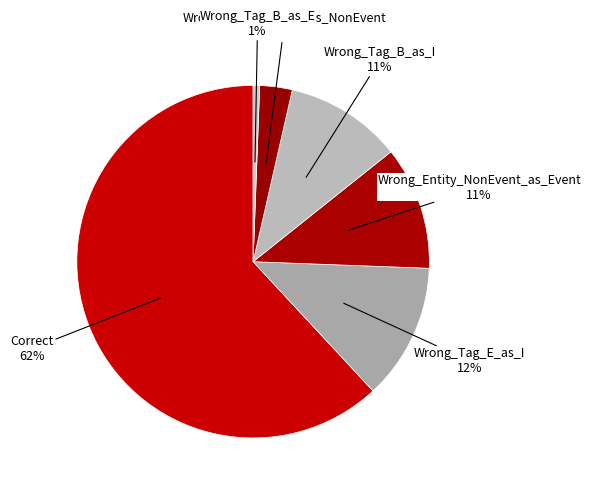

Which category has the biggest portion of the pie?

Correct